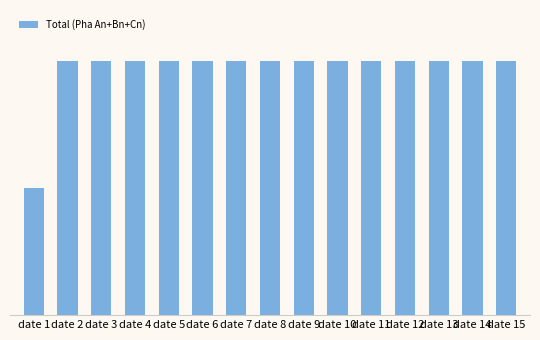

Which label corresponds to the smallest value in the chart?

date 1